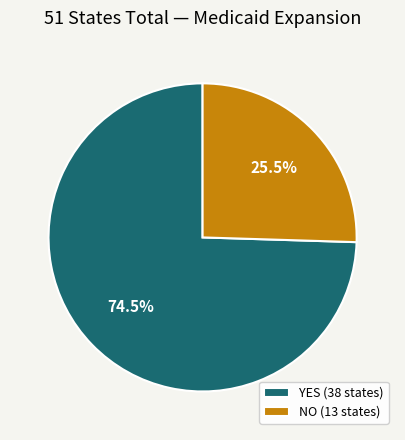

To the nearest percent, what is the difference between the NO and YES slice percentages?

49%